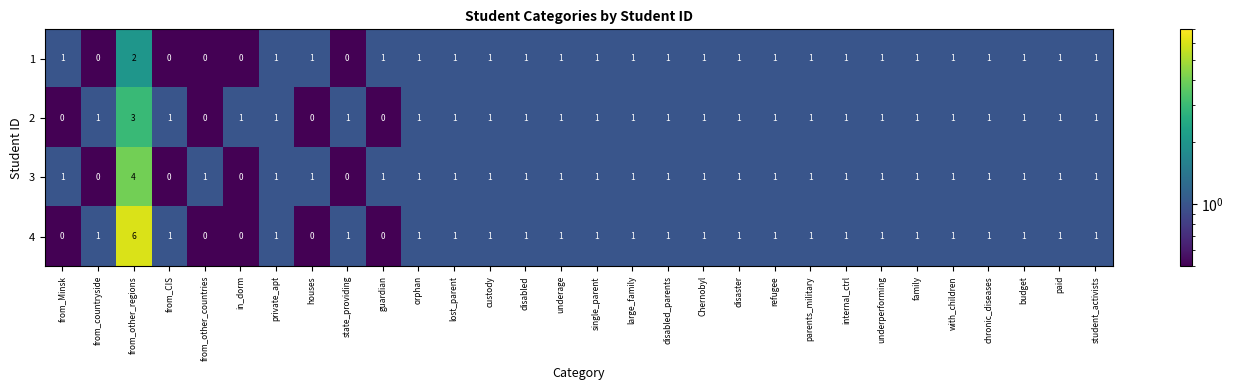

At which category is the sum across all series the highest?

from_other_regions